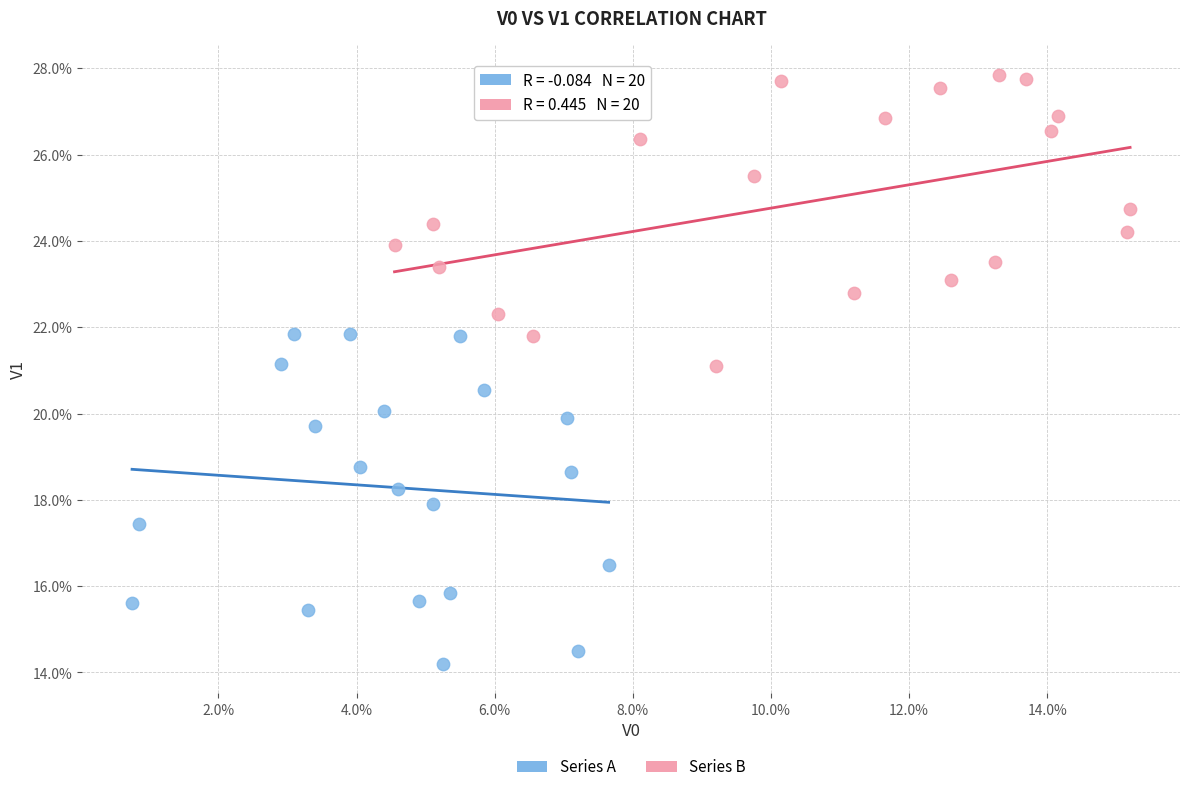

Which series reaches the minimum Y coordinate?

Series A